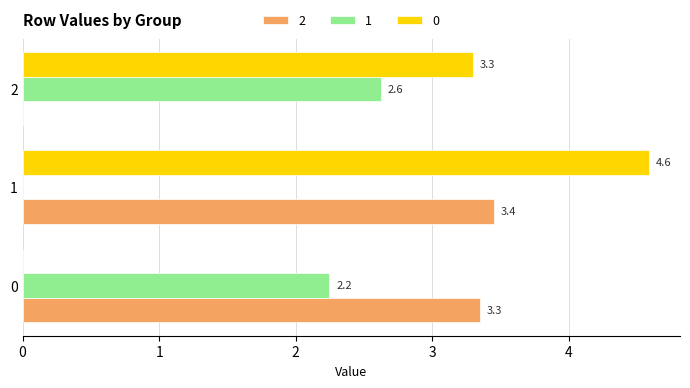

What is the greatest value displayed?

4.6